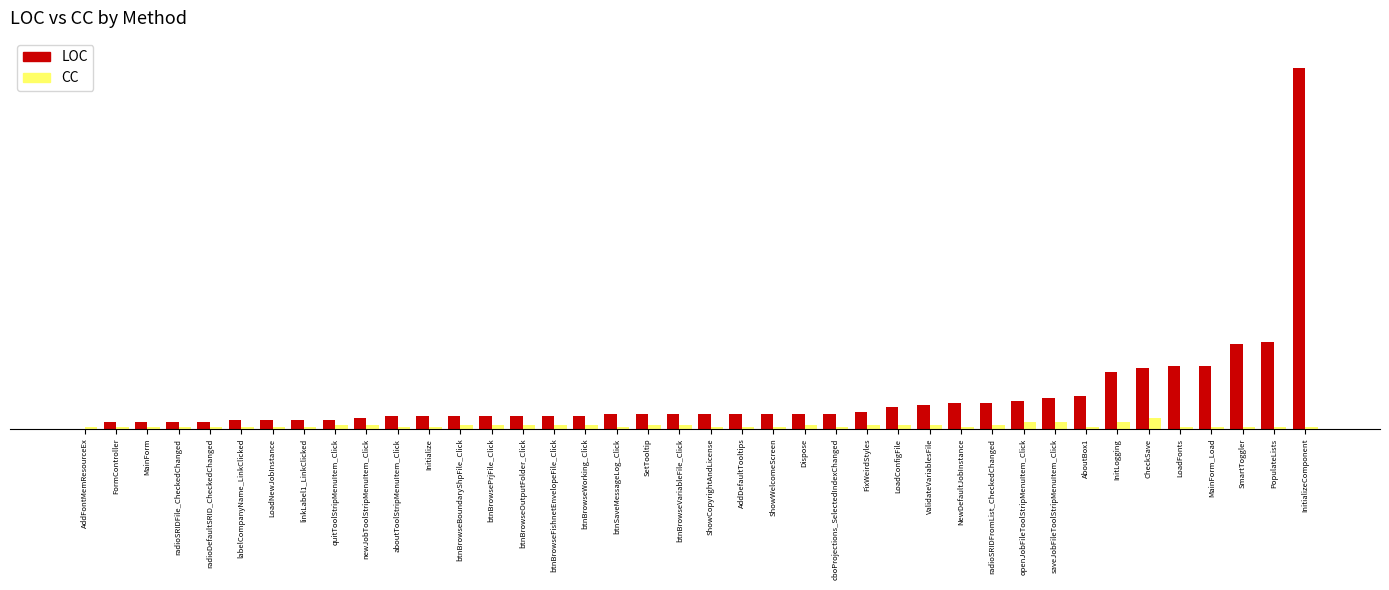

Between btnBrowseVariableFile_Click and ShowWelcomeScreen, which series saw the biggest shift?

CC